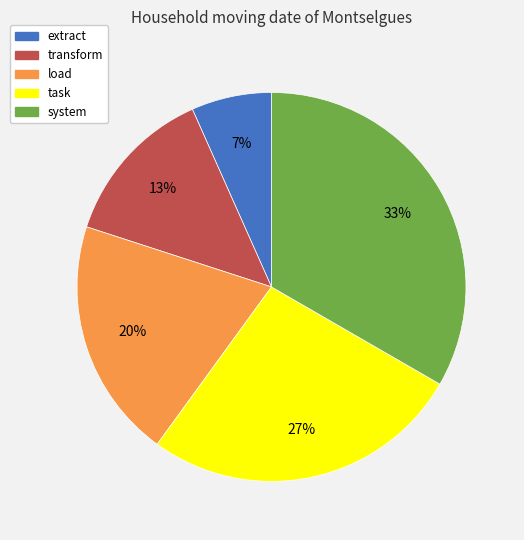

How many segments does this pie chart have?

5